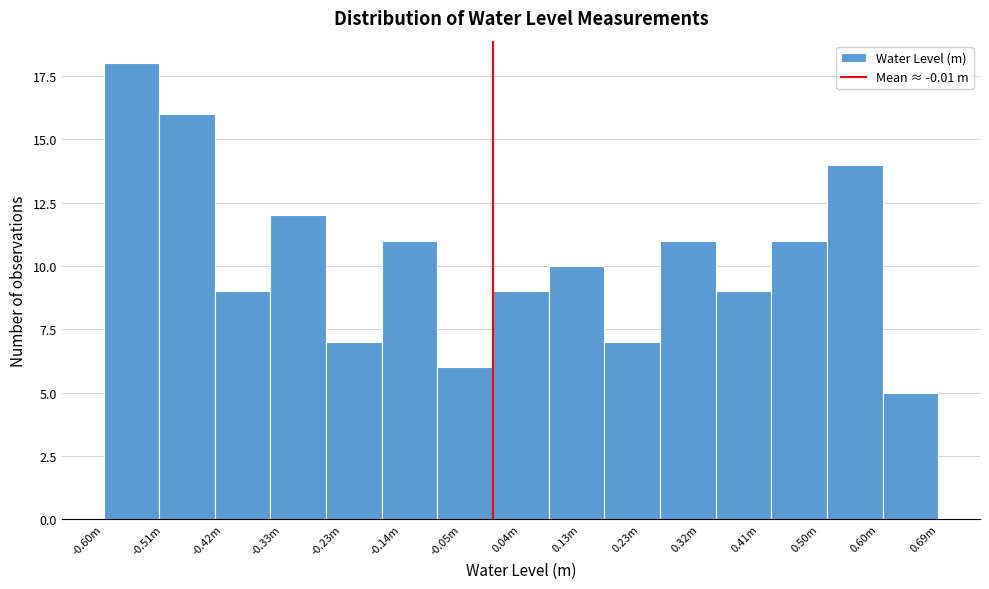

Reading left to right, what are all the values shown in this chart?

18	16	9	12	7	11	6	9	10	7	11	9	11	14	5